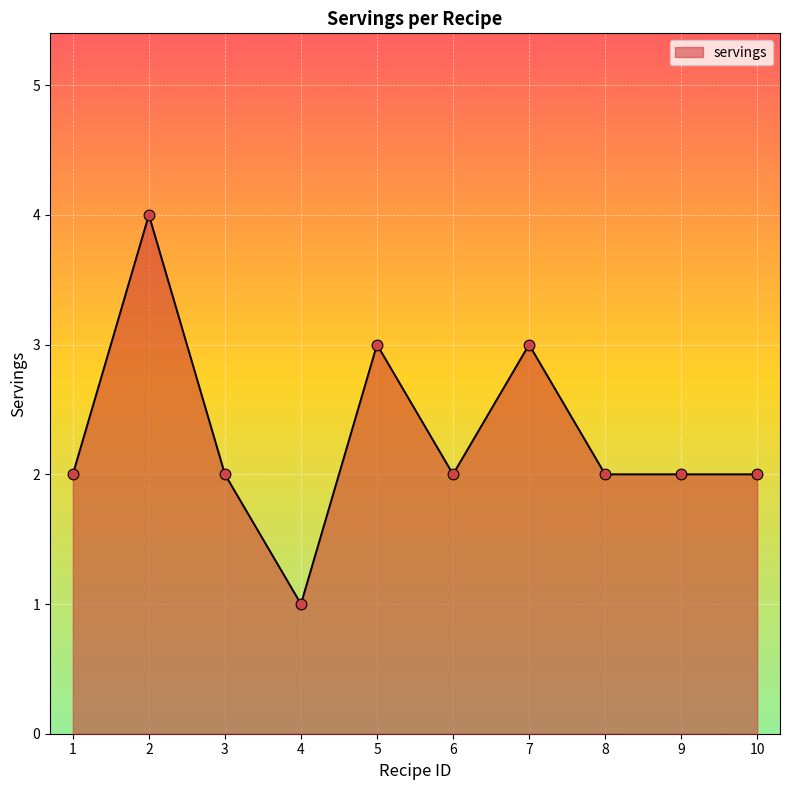

What is the change in value from 7 to 10?

-1